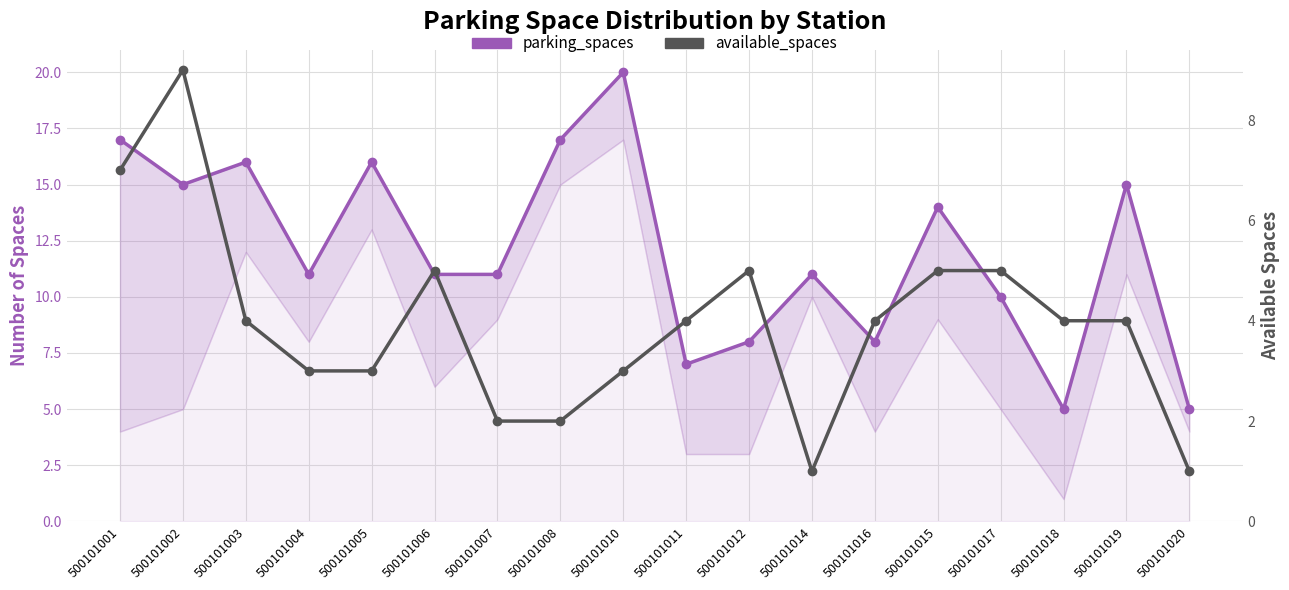

How many values in the parking_spaces series are below 11?

6